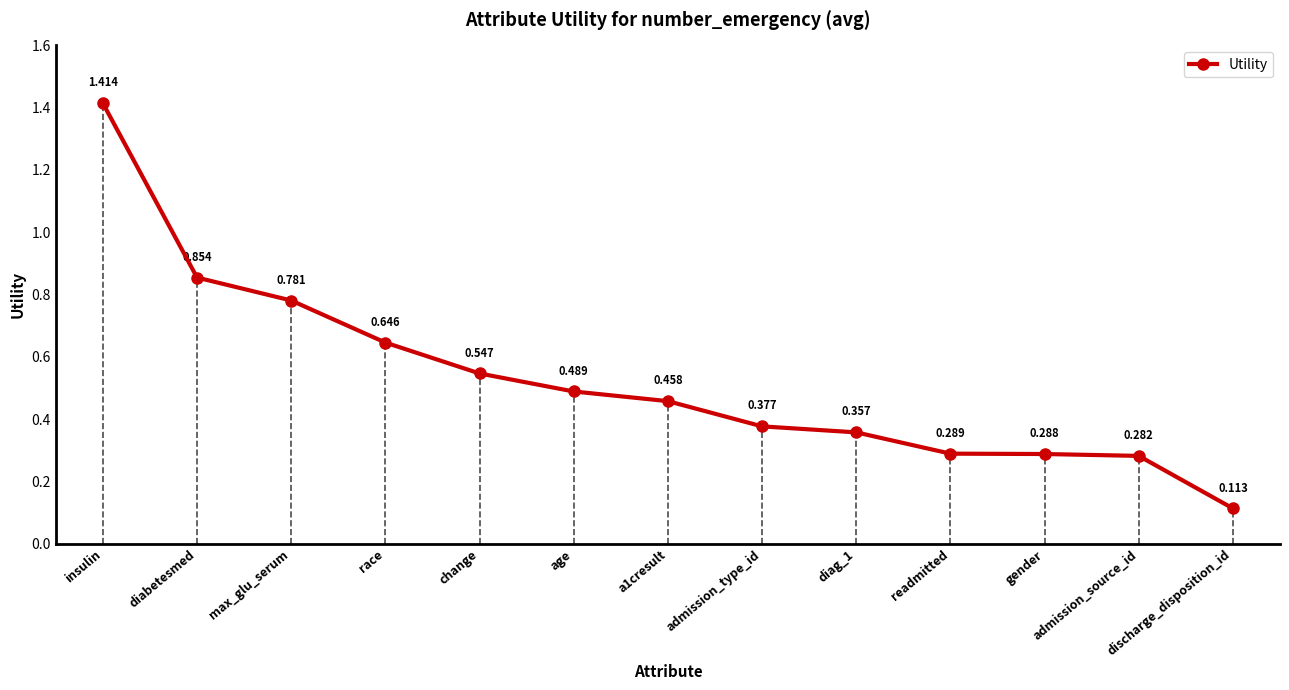

Reading right to left, list all the values displayed in this chart.

discharge_disposition_id=0.1	admission_source_id=0.3	gender=0.3	readmitted=0.3	diag_1=0.4	admission_type_id=0.4	a1cresult=0.5	age=0.5	change=0.5	race=0.6	max_glu_serum=0.8	diabetesmed=0.9	insulin=1.4